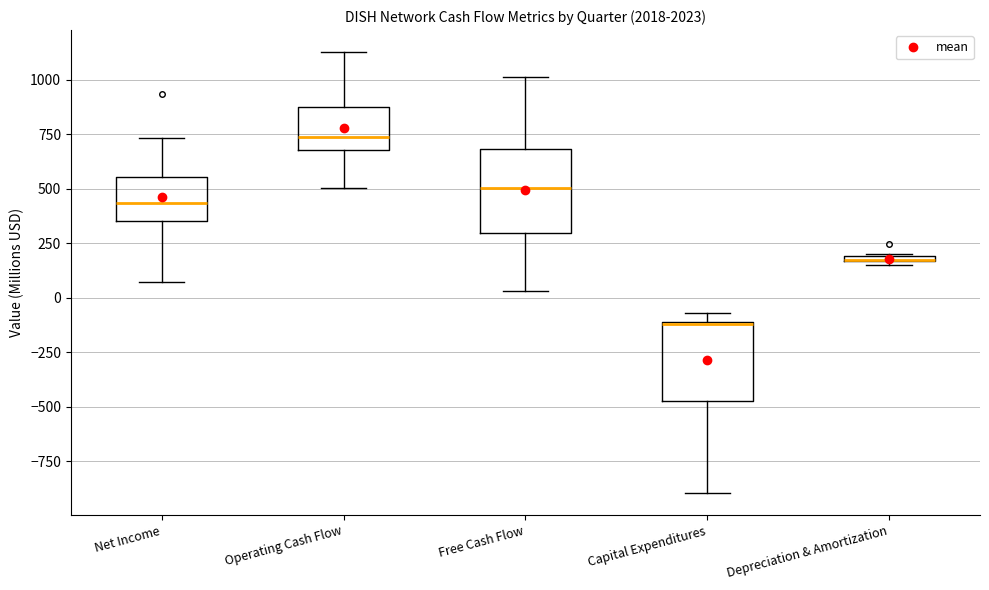

Where is the lower edge of the box for Net Income on the y-axis? The values are not printed on the chart, so give them approximately, as read against the axis.

350